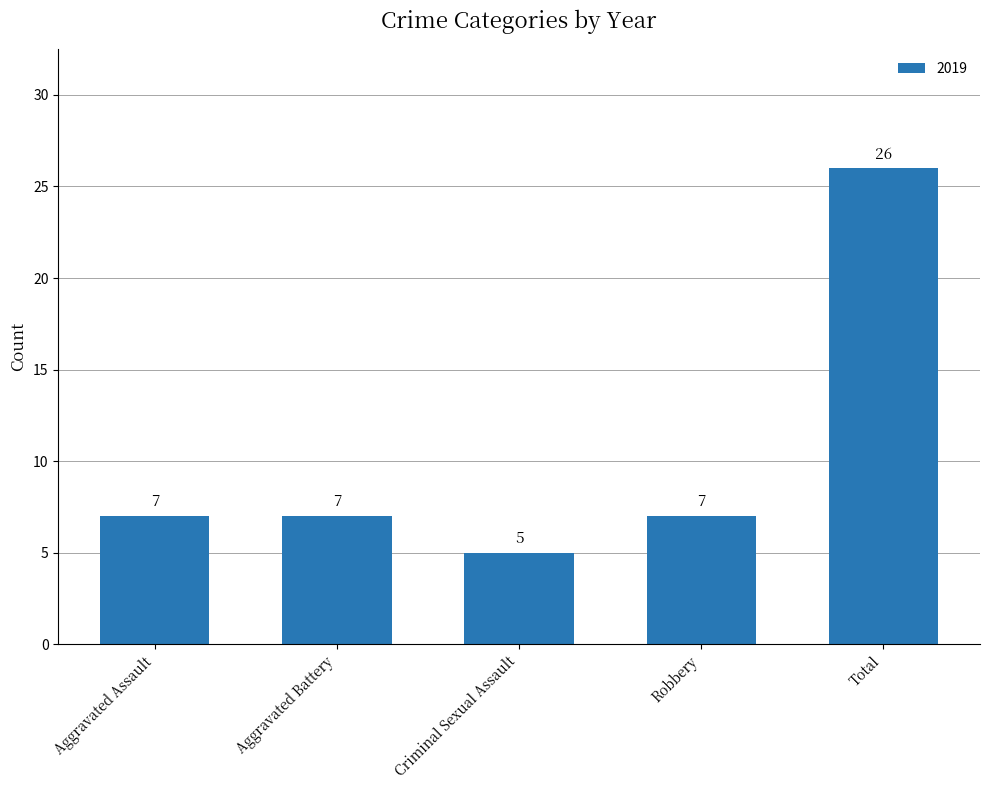

Reading left to right, list all the values displayed in this chart.

Aggravated Assault=7	Aggravated Battery=7	Criminal Sexual Assault=5	Robbery=7	Total=26